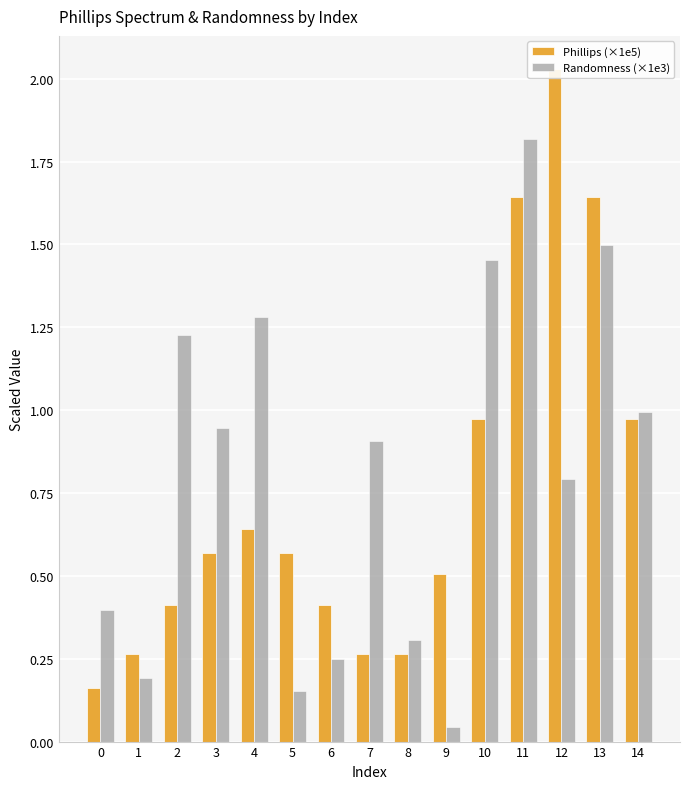

List the labels in order of Phillips (×1e5) value, largest first.

12, 11, 13, 10, 14, 4, 3, 5, 9, 2, 6, 1, 7, 8, 0